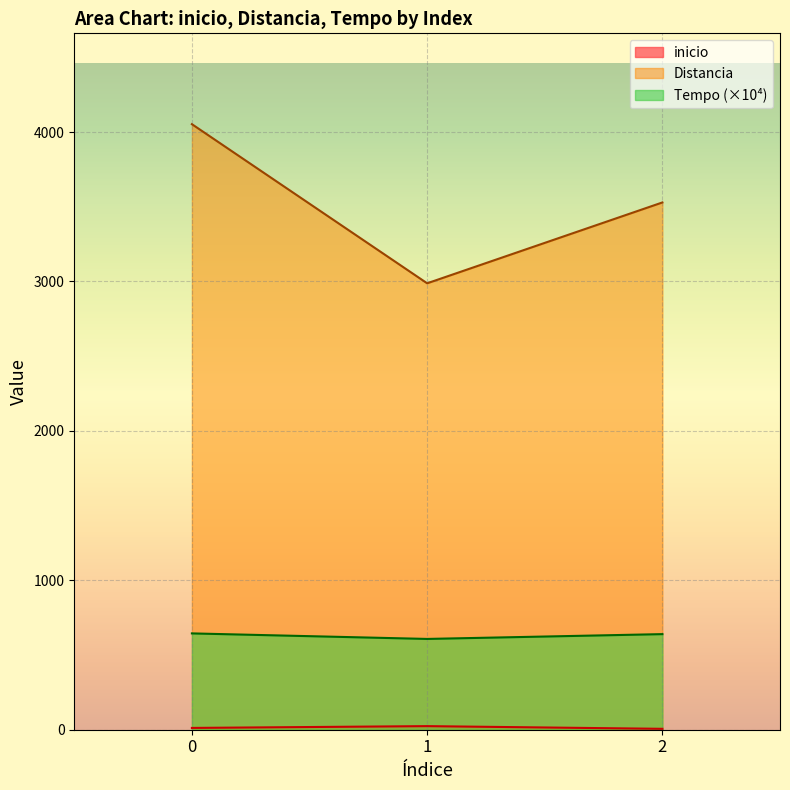

List the series in order of their overall mean, lowest first.

inicio, Tempo, Distancia